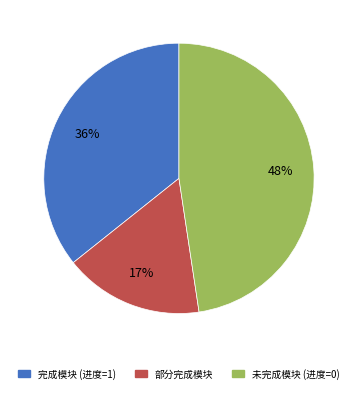

To the nearest percent, what portion does 完成模块 (进度=1) represent?

36%